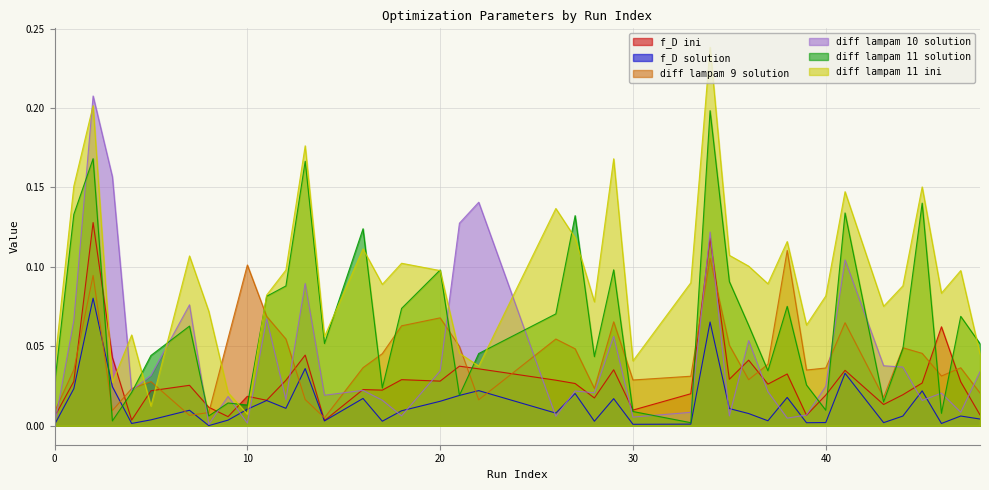

Reading left to right, what are all the values shown in this chart?

f_D ini: 0=0.0	1=0.0	2=0.1	3=0.0	4=0.0	5=0.0	7=0.0	8=0.0	9=0.0	10=0.0	11=0.0	12=0.0	13=0.0	14=0.0	16=0.0	17=0.0	18=0.0	20=0.0	21=0.0	22=0.0	26=0.0	27=0.0	28=0.0	29=0.0	30=0.0	33=0.0	34=0.1	35=0.0	36=0.0	37=0.0	38=0.0	39=0.0	40=0.0	41=0.0	43=0.0	44=0.0	45=0.0	46=0.1	47=0.0	48=0.0
f_D solution: 0=0.0	1=0.0	2=0.1	3=0.0	4=0.0	5=0.0	7=0.0	8=0.0	9=0.0	10=0.0	11=0.0	12=0.0	13=0.0	14=0.0	16=0.0	17=0.0	18=0.0	20=0.0	21=0.0	22=0.0	26=0.0	27=0.0	28=0.0	29=0.0	30=0.0	33=0.0	34=0.1	35=0.0	36=0.0	37=0.0	38=0.0	39=0.0	40=0.0	41=0.0	43=0.0	44=0.0	45=0.0	46=0.0	47=0.0	48=0.0
diff lampam 9 solution: 0=0.0	1=0.0	2=0.1	3=0.0	4=0.0	5=0.0	7=0.0	8=0.0	9=0.1	10=0.1	11=0.1	12=0.1	13=0.0	14=0.0	16=0.0	17=0.0	18=0.1	20=0.1	21=0.0	22=0.0	26=0.1	27=0.0	28=0.0	29=0.1	30=0.0	33=0.0	34=0.1	35=0.1	36=0.0	37=0.0	38=0.1	39=0.0	40=0.0	41=0.1	43=0.0	44=0.0	45=0.0	46=0.0	47=0.0	48=0.0
diff lampam 10 solution: 0=0.0	1=0.1	2=0.2	3=0.2	4=0.0	5=0.0	7=0.1	8=0.0	9=0.0	10=0.0	11=0.1	12=0.0	13=0.1	14=0.0	16=0.0	17=0.0	18=0.0	20=0.0	21=0.1	22=0.1	26=0.0	27=0.0	28=0.0	29=0.1	30=0.0	33=0.0	34=0.1	35=0.0	36=0.1	37=0.0	38=0.0	39=0.0	40=0.0	41=0.1	43=0.0	44=0.0	45=0.0	46=0.0	47=0.0	48=0.0
diff lampam 11 solution: 0=0.0	1=0.1	2=0.2	3=0.0	4=0.0	5=0.0	7=0.1	8=0.0	9=0.0	10=0.0	11=0.1	12=0.1	13=0.2	14=0.1	16=0.1	17=0.0	18=0.1	20=0.1	21=0.0	22=0.0	26=0.1	27=0.1	28=0.0	29=0.1	30=0.0	33=0.0	34=0.2	35=0.1	36=0.1	37=0.0	38=0.1	39=0.0	40=0.0	41=0.1	43=0.0	44=0.0	45=0.1	46=0.0	47=0.1	48=0.1
diff lampam 11 ini: 0=0.0	1=0.2	2=0.2	3=0.0	4=0.1	5=0.0	7=0.1	8=0.1	9=0.0	10=0.0	11=0.1	12=0.1	13=0.2	14=0.1	16=0.1	17=0.1	18=0.1	20=0.1	21=0.0	22=0.0	26=0.1	27=0.1	28=0.1	29=0.2	30=0.0	33=0.1	34=0.2	35=0.1	36=0.1	37=0.1	38=0.1	39=0.1	40=0.1	41=0.1	43=0.1	44=0.1	45=0.2	46=0.1	47=0.1	48=0.0